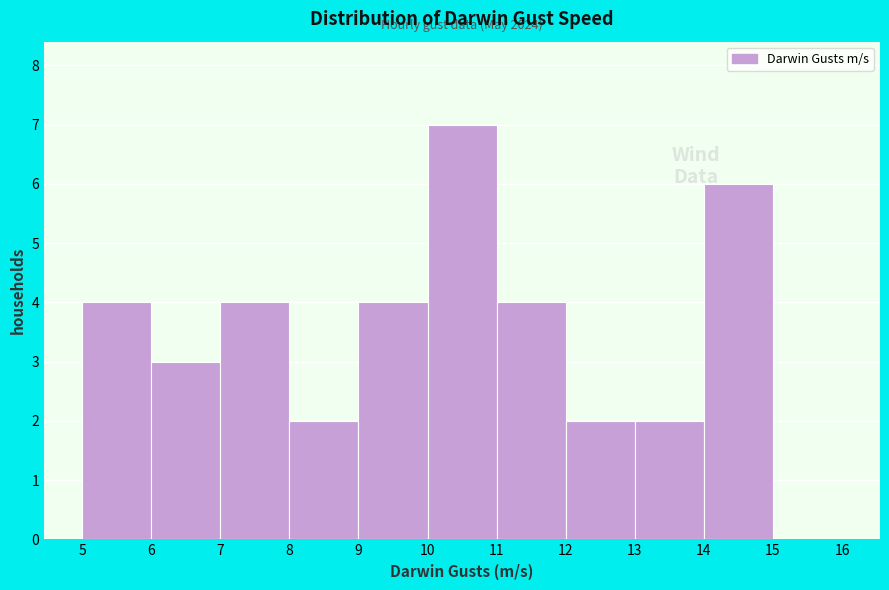

Over which range of the x-axis is the bar tallest?

10 to 11